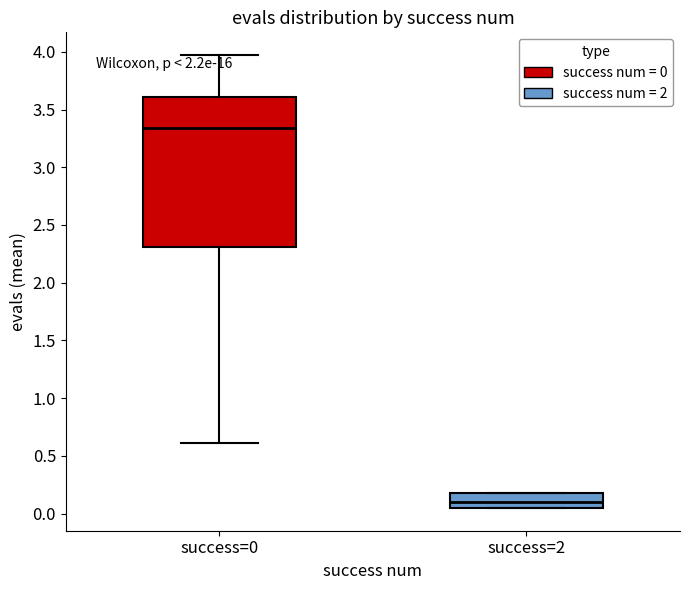

Reading left to right, transcribe this box plot: for each box, give where its median line is, the range the box spans, and where its two whiskers end, as read against the y-axis. The values are not printed on the chart, so give them approximately, as read against the axis.

success=0: median 3.35, box 2.30 to 3.60, whiskers 0.60 to 3.95
success=2: median 0.10, box 0.05 to 0.20, whiskers 0.05 to 0.20